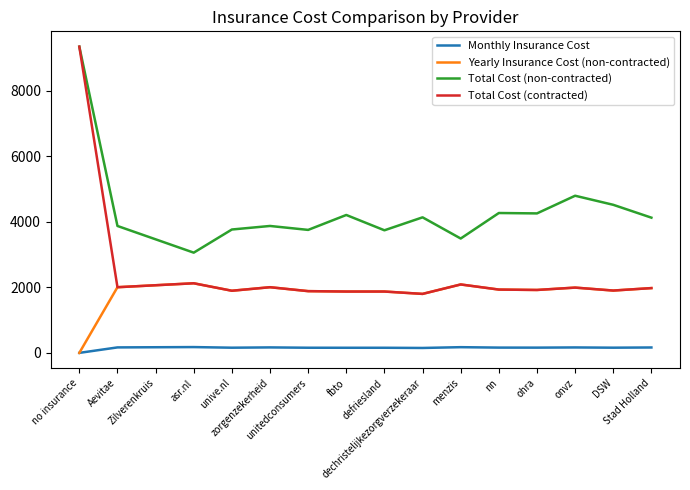

What is the total value across all series at DSW?

8481.3